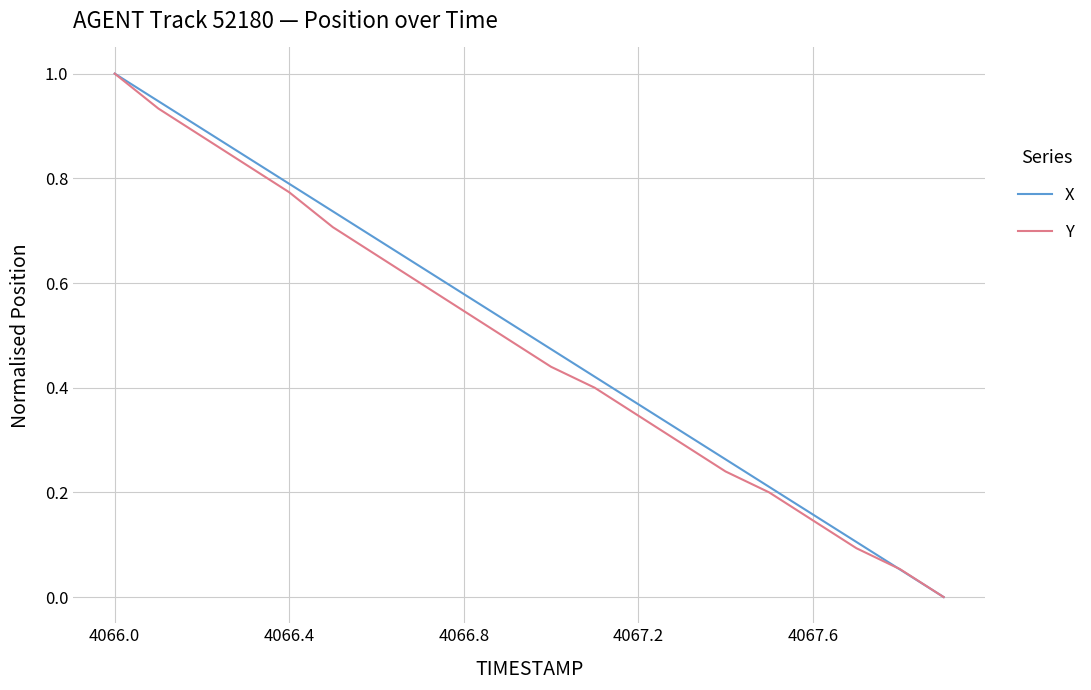

True or false: Y has more than 1 points higher than both neighbors.

False